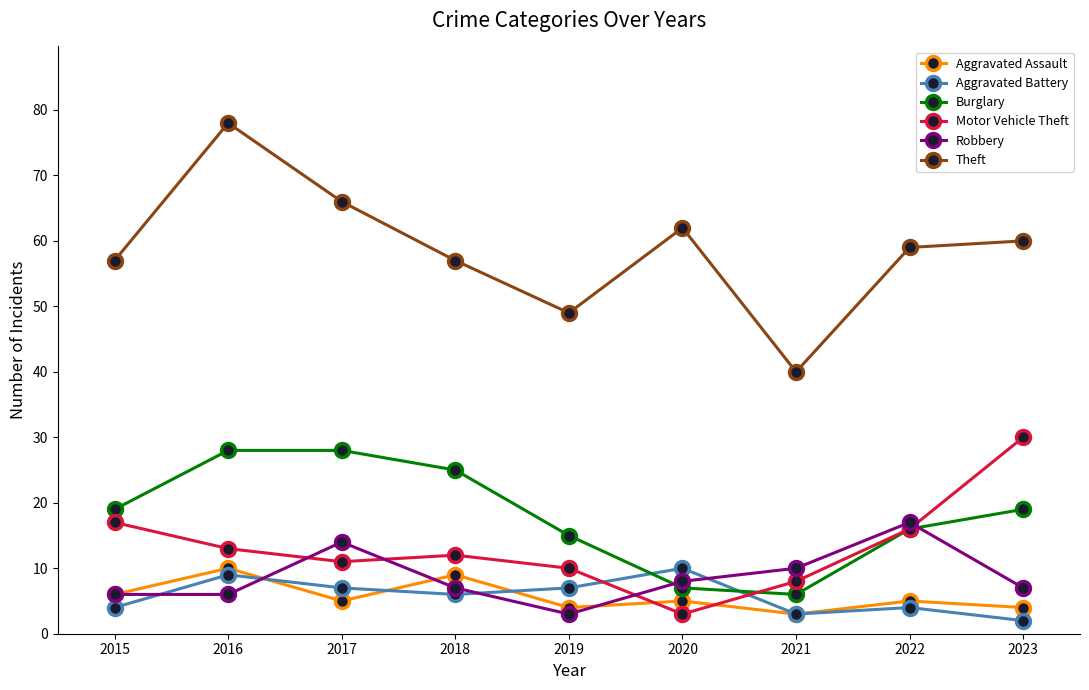

Between 2017 and 2023, which series saw the biggest shift?

Motor Vehicle Theft